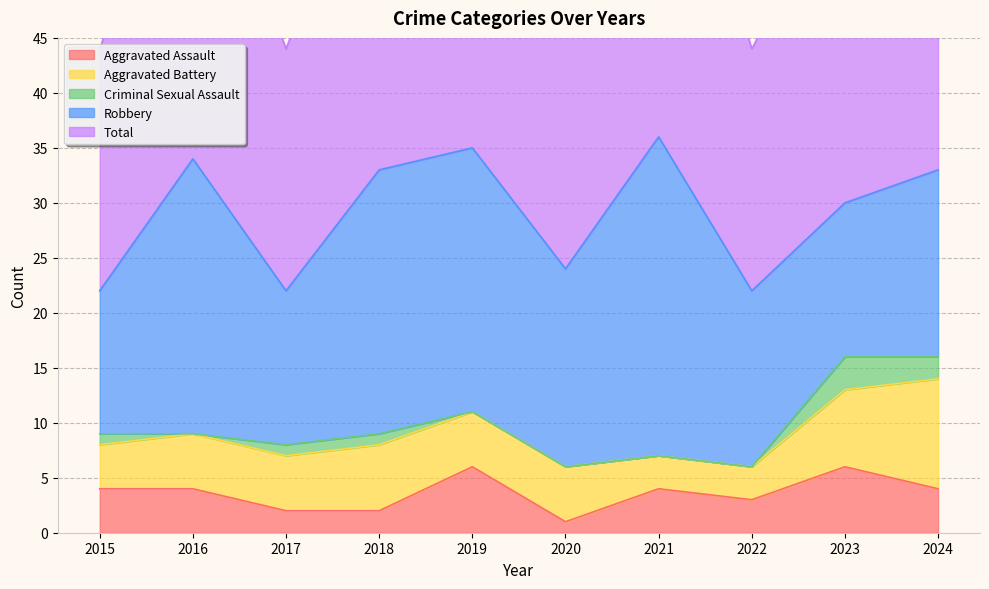

True or false: Aggravated Battery has more than 0 points higher than both neighbors.

True